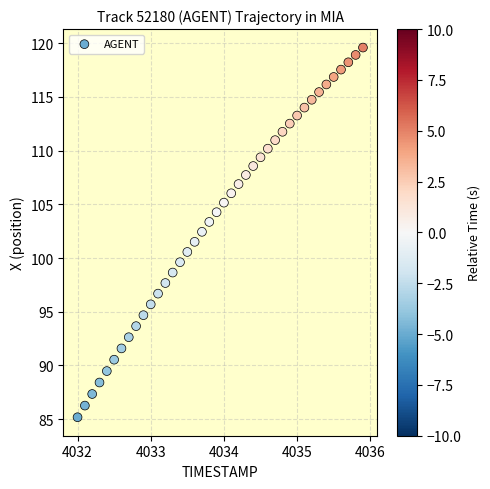

What is the range of Y values (max minus min)?

34.4